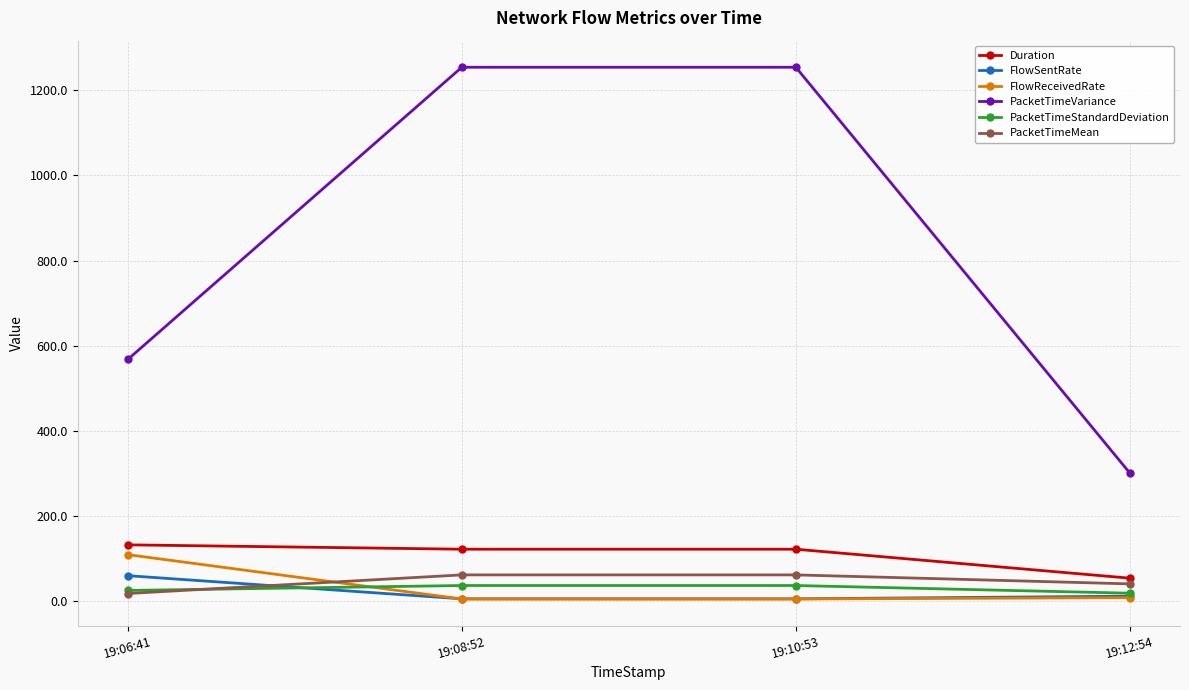

The PacketTimeVariance series shows 1254.6 at 19:08:52. True or false?

True